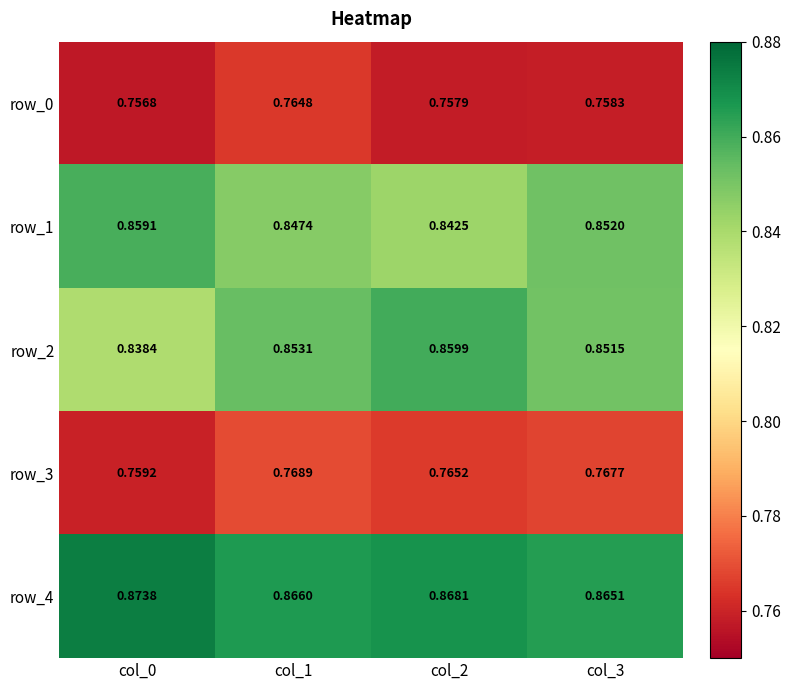

Which series has the widest spread of values?

row_2